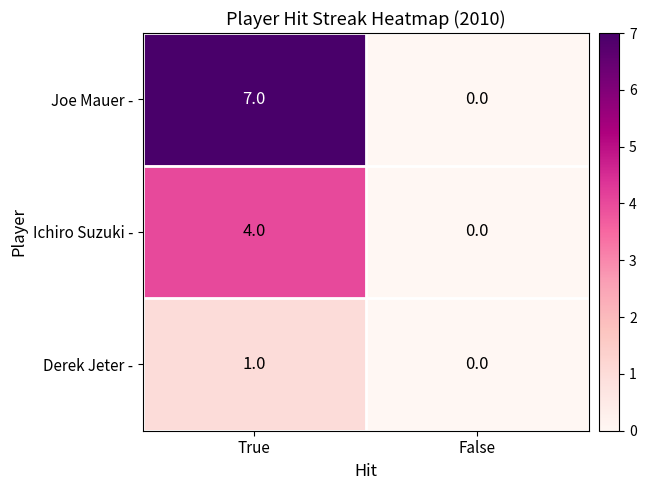

Which series has the largest range (max minus min)?

Joe Mauer -